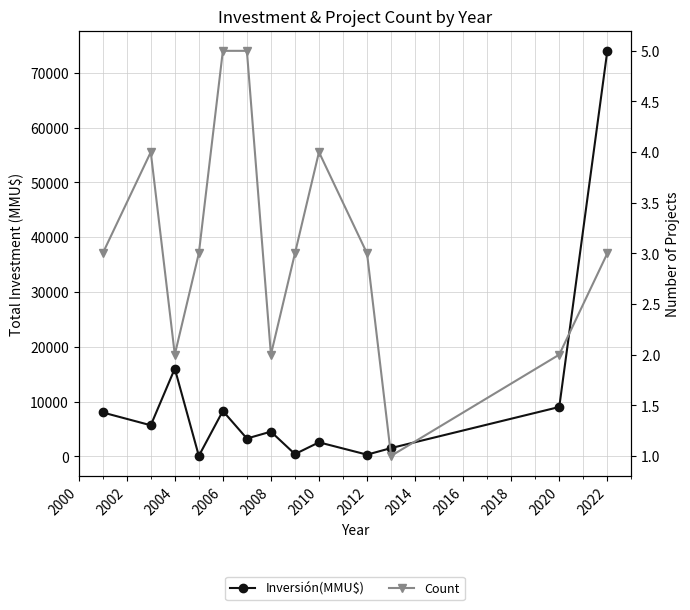

How many values in the Count series exceed 3?

4